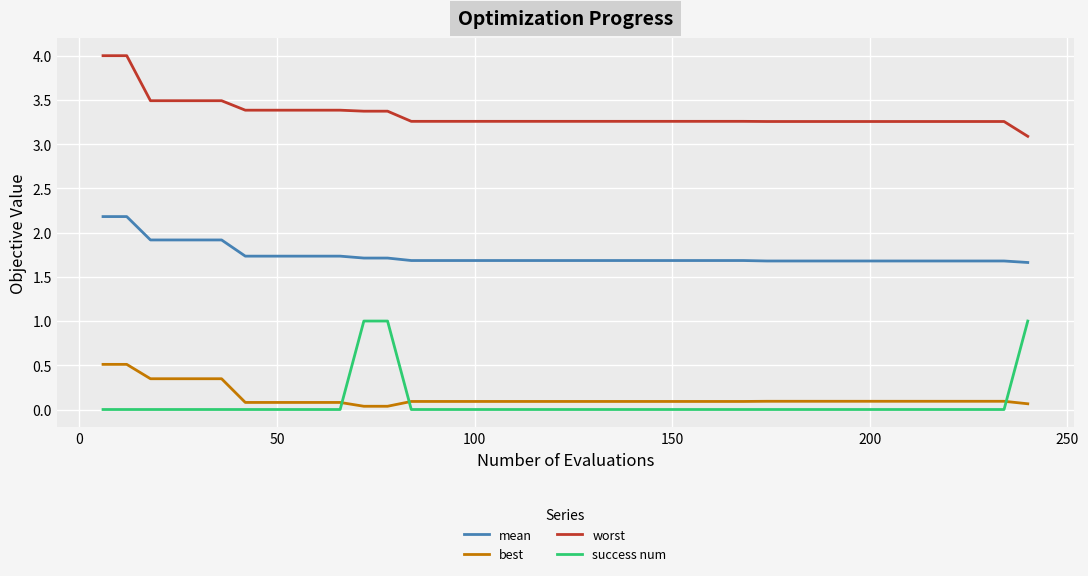

Rank the series by their maximum value, from lowest to highest.

best, success num, mean, worst